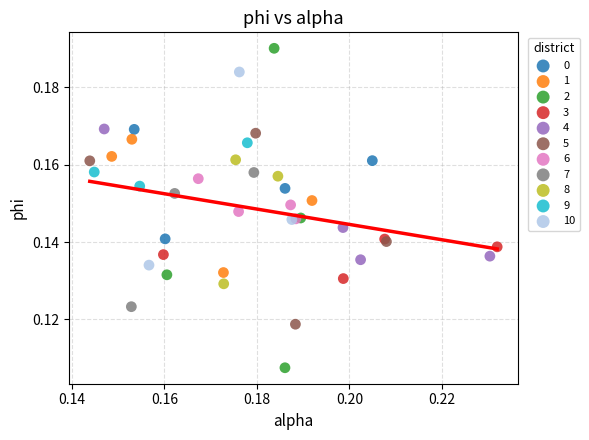

What are all the series names shown in the legend?

0, 1, 2, 3, 4, 5, 6, 7, 8, 9, 10